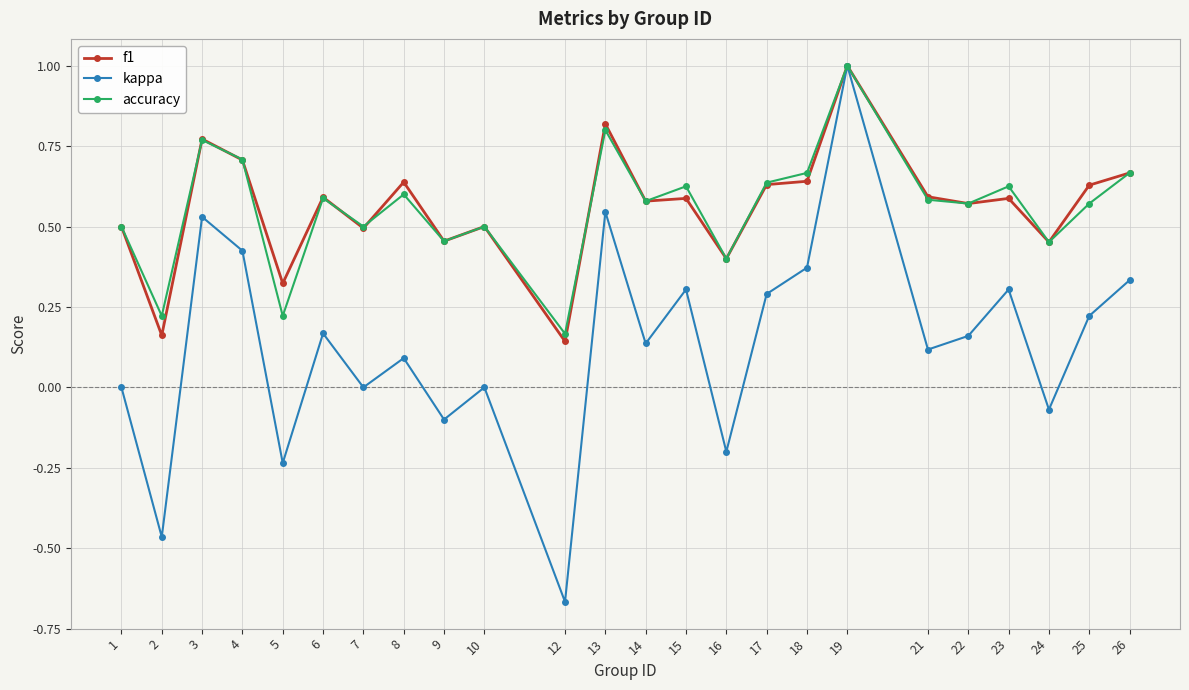

At which category is the sum across all series the highest?

19